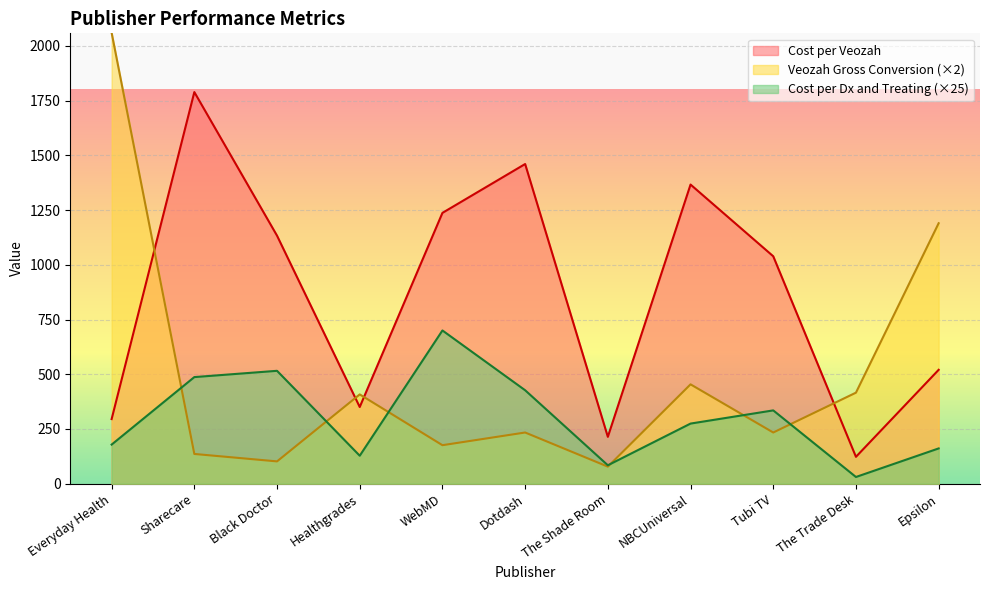

Reading right to left, extract all data points from this chart.

Cost per Dx and Treating: Epsilon=161.2	The Trade Desk=30.8	Tubi TV=335.0	NBCUniversal=274.8	The Shade Room=84.2	Dotdash=427.0	WebMD=700.1	Healthgrades=127.9	Black Doctor=515.8	Sharecare=487.1	Everyday Health=178.8
Cost per Veozah: Epsilon=520.4	The Trade Desk=122.8	Tubi TV=1039.1	NBCUniversal=1366.7	The Shade Room=214.2	Dotdash=1460.6	WebMD=1237.3	Healthgrades=350.4	Black Doctor=1133.2	Sharecare=1789.2	Everyday Health=295.3
Veozah Gross Conversion: Epsilon=1190.0	The Trade Desk=416.0	Tubi TV=234.0	NBCUniversal=454.0	The Shade Room=78.0	Dotdash=234.0	WebMD=176.0	Healthgrades=408.0	Black Doctor=102.0	Sharecare=136.0	Everyday Health=2060.0